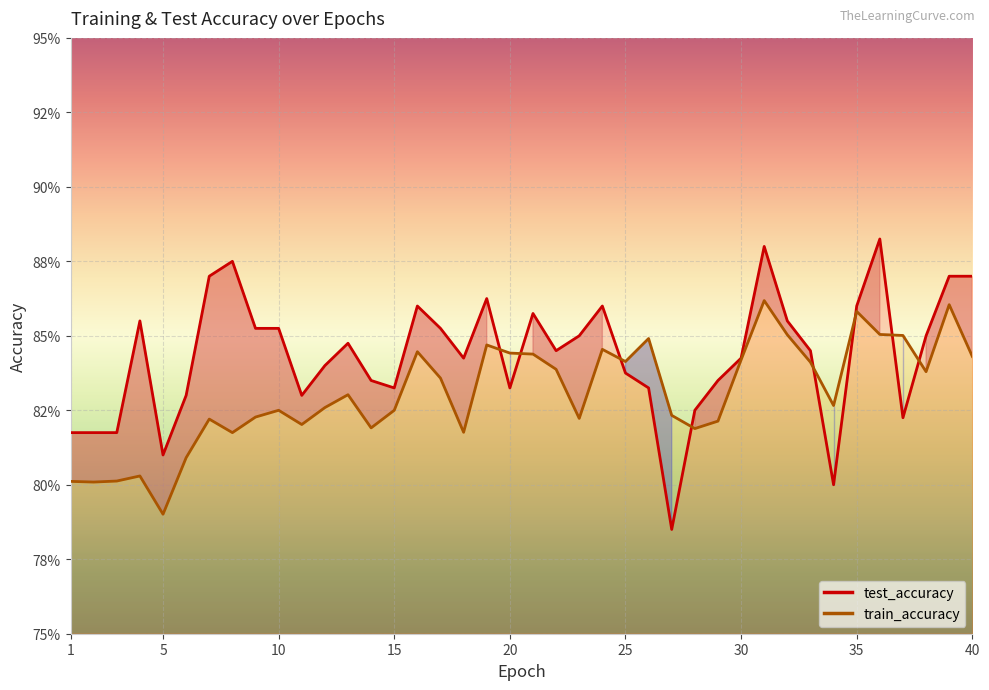

True or false: test_accuracy has more than 2 interior local peaks.

True